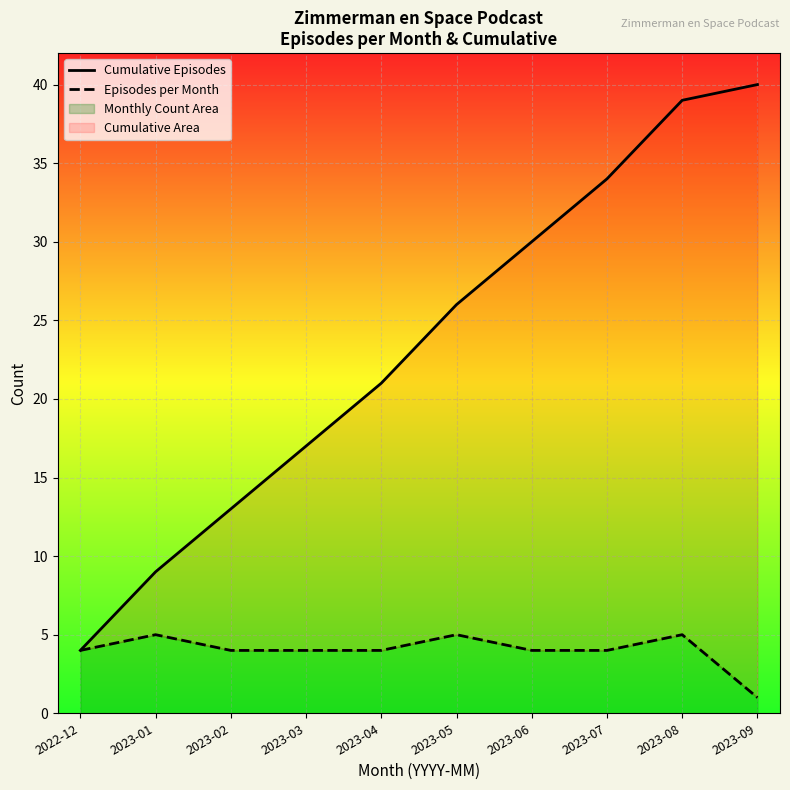

What is the difference between the highest and lowest values at 2023-08?

34